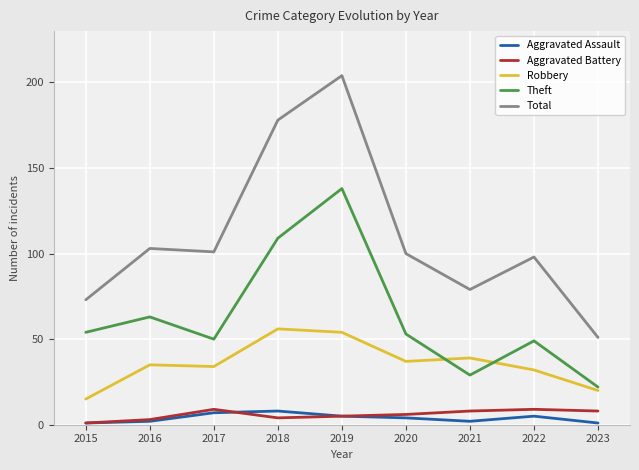

True or false: Robbery and Theft cross at least once.

True